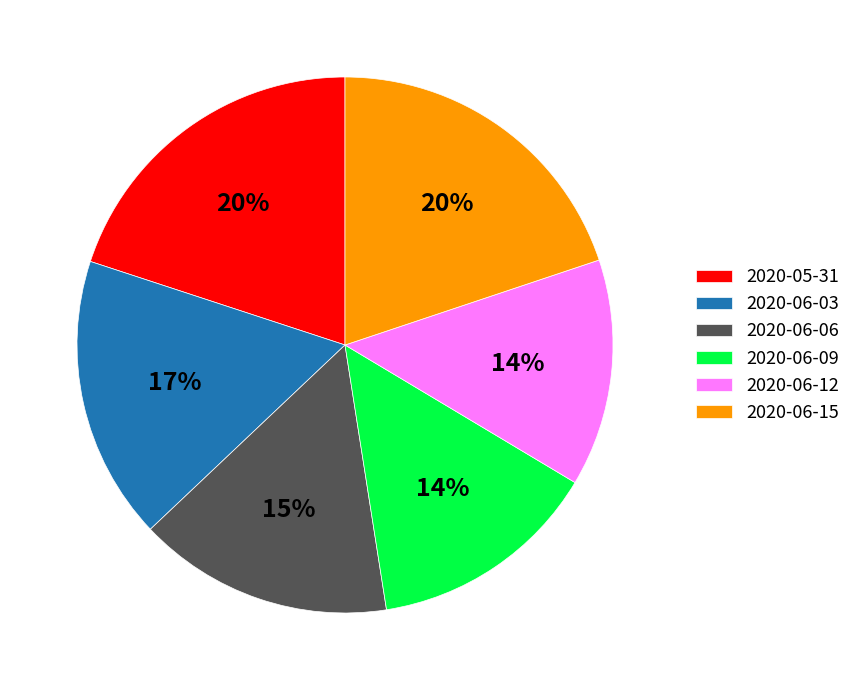

Is it true that 2020-06-06 is 15% of the pie?

True